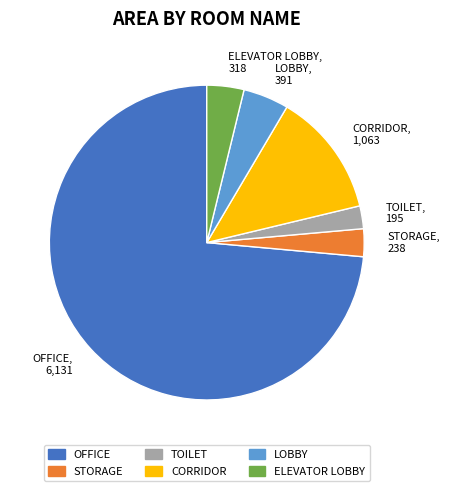

Rank the categories by value from lowest to highest.

TOILET, STORAGE, ELEVATOR LOBBY, LOBBY, CORRIDOR, OFFICE